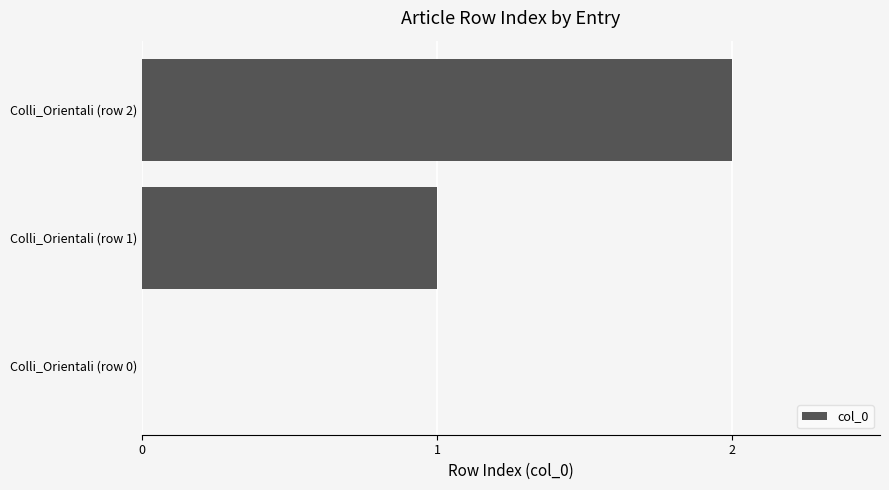

The chart shows a value of 1 at Colli_Orientali (row 1). True or false?

True